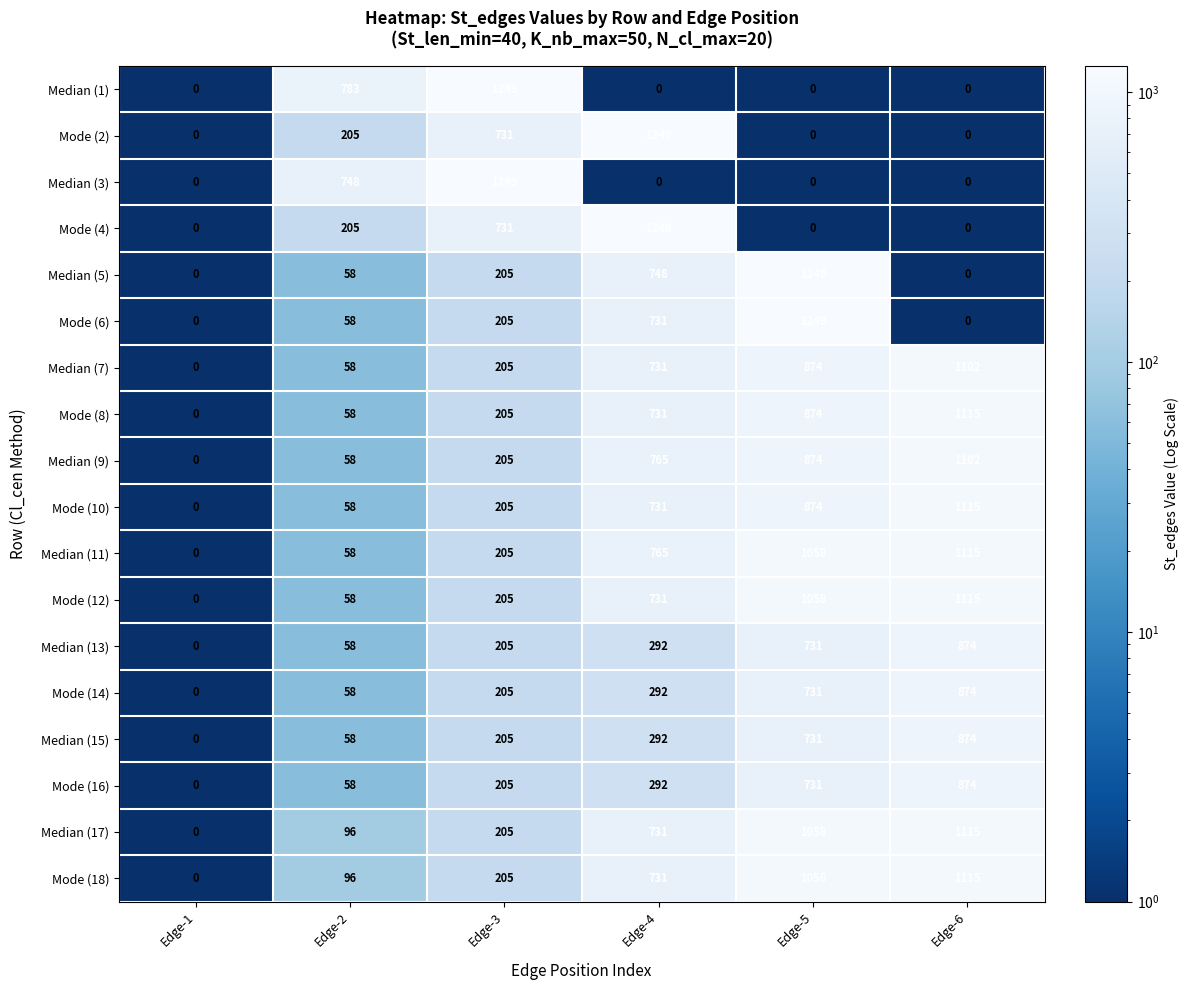

The value of Median (17) at Edge-2 is 26. True or false?

False